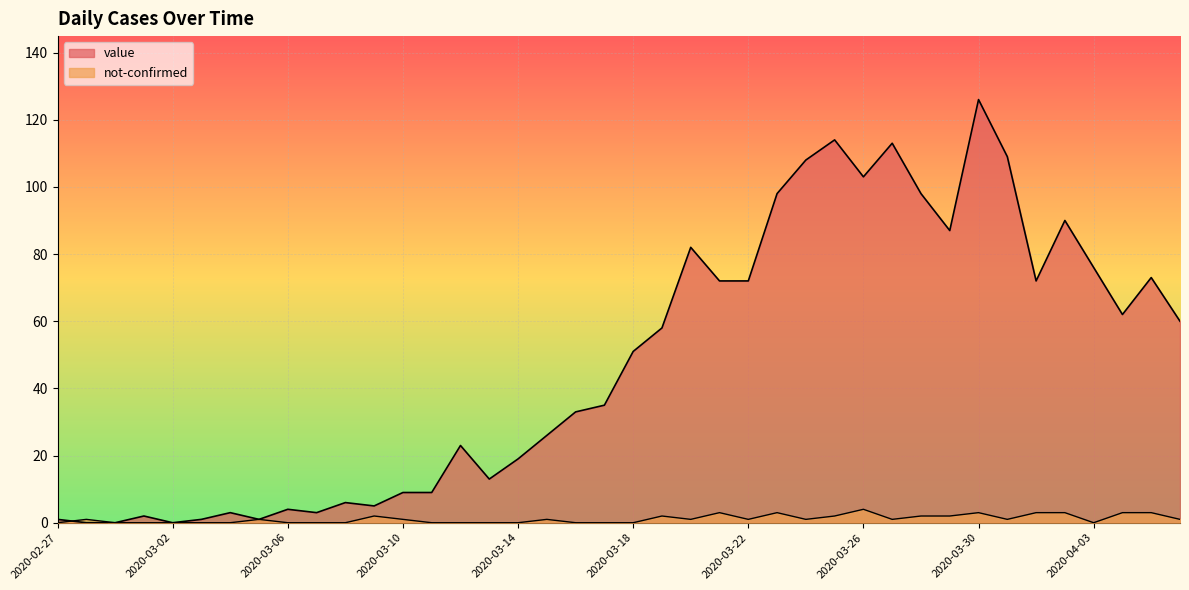

Does the chart display data point markers on the line(s)?

No